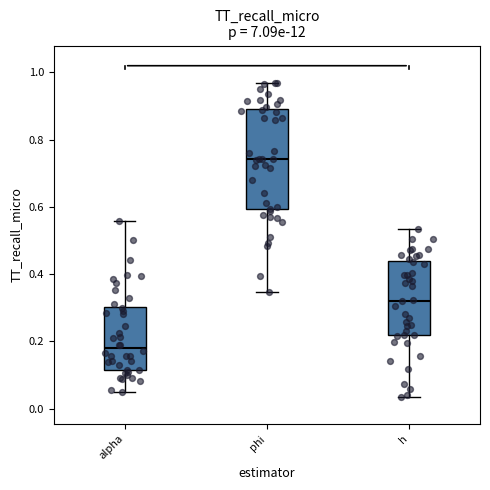

Reading left to right, read every box against the y-axis: the position of its median line, the range the box covers, and the ends of its whiskers. The values are not printed on the chart, so give them approximately, as read against the axis.

alpha: median 0.18, box 0.12 to 0.30, whiskers 0.06 to 0.56
phi: median 0.74, box 0.60 to 0.90, whiskers 0.34 to 0.96
h: median 0.32, box 0.22 to 0.44, whiskers 0.04 to 0.54